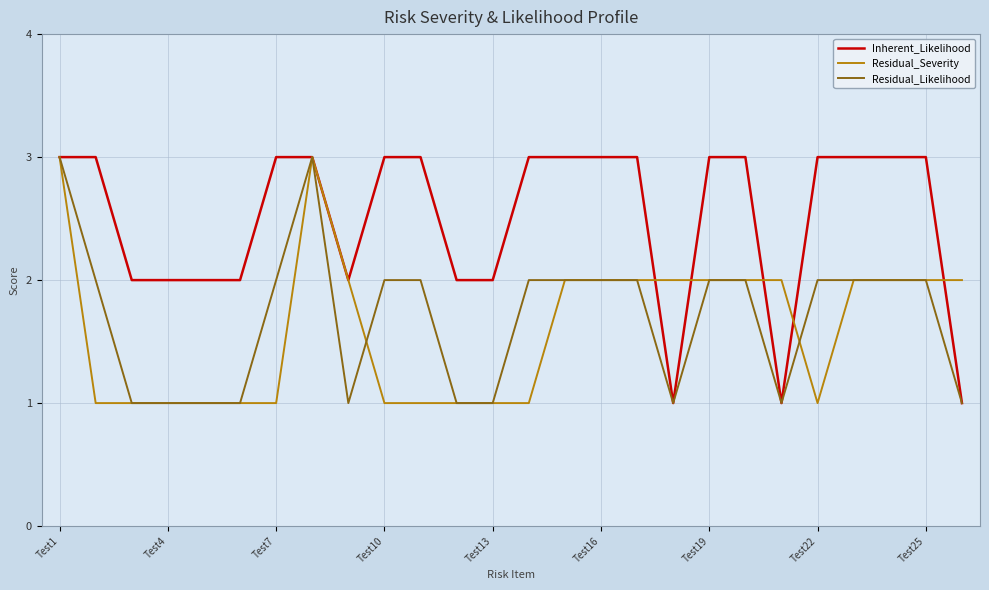

What is the greatest value displayed?

3